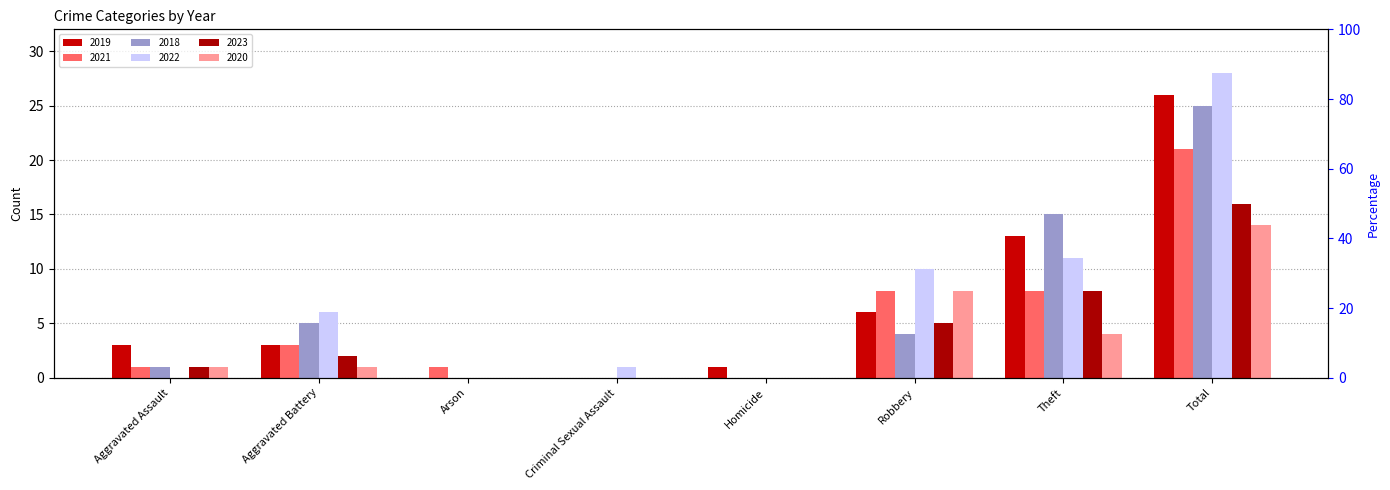

What is the label of the 8th bar from the right?

Aggravated Assault